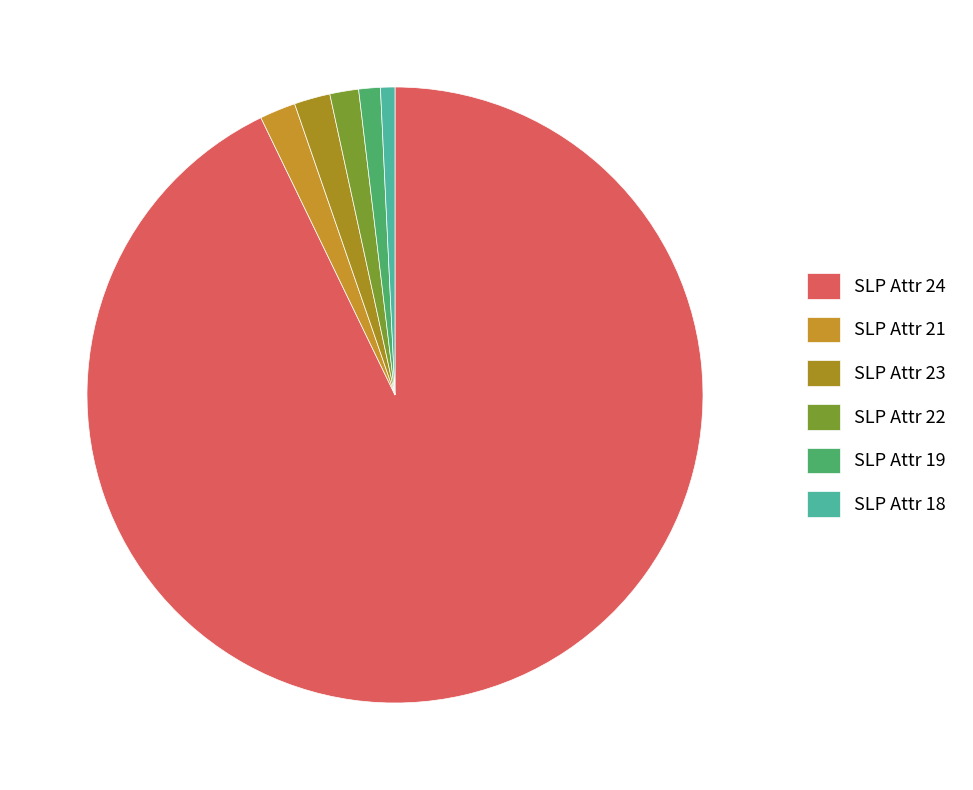

How many slices are in this pie chart?

6